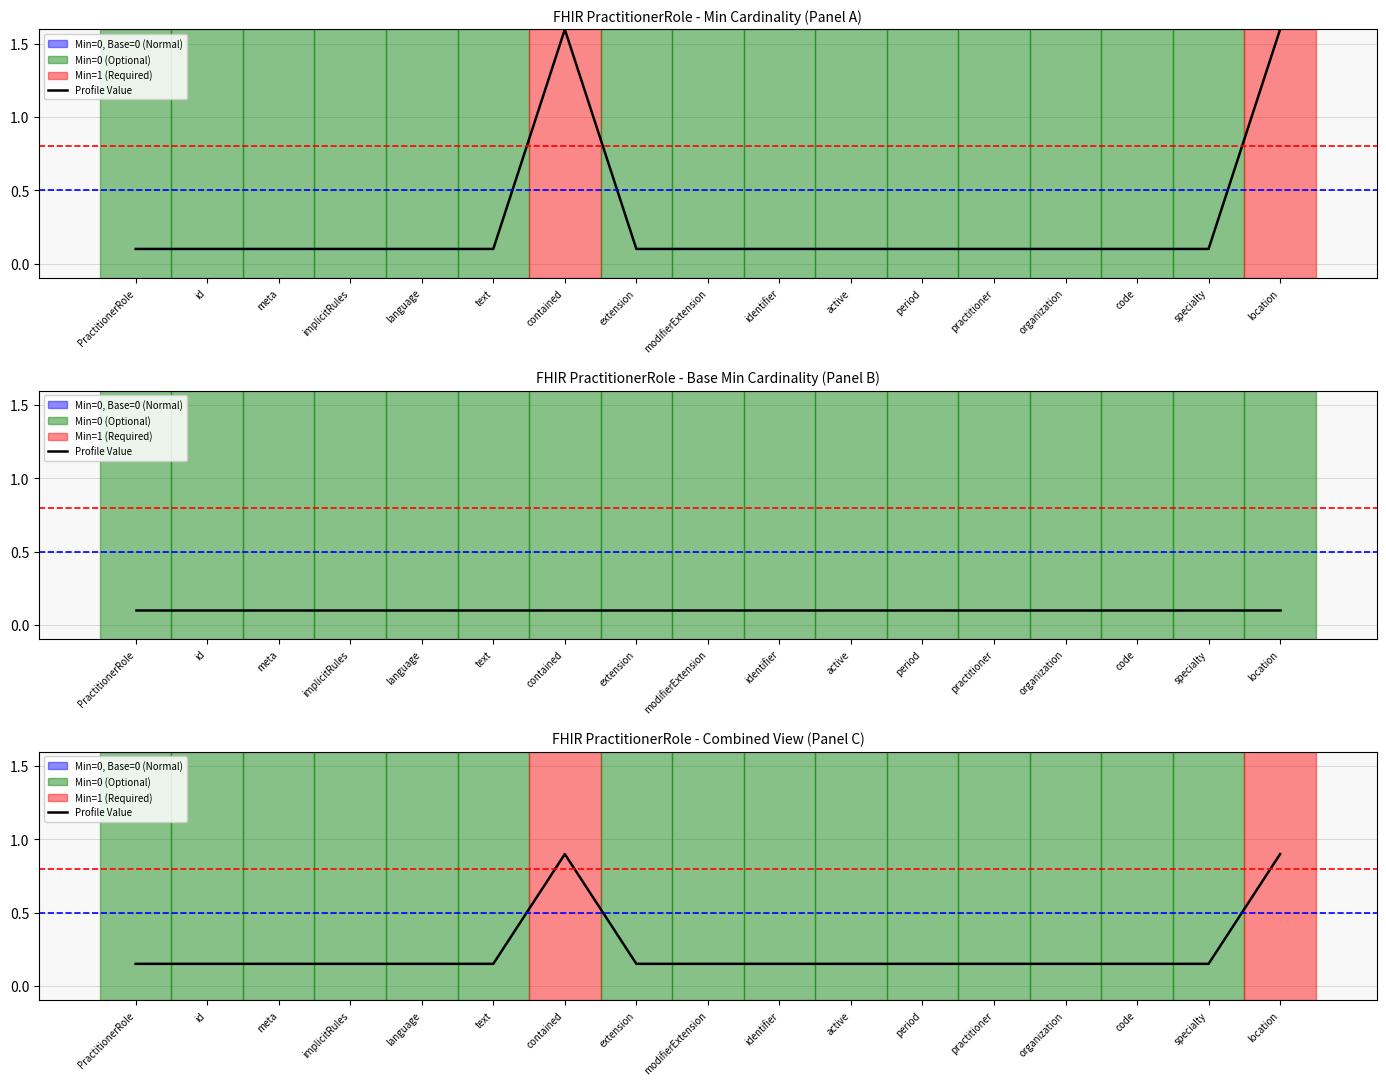

What position from the right is text?

12